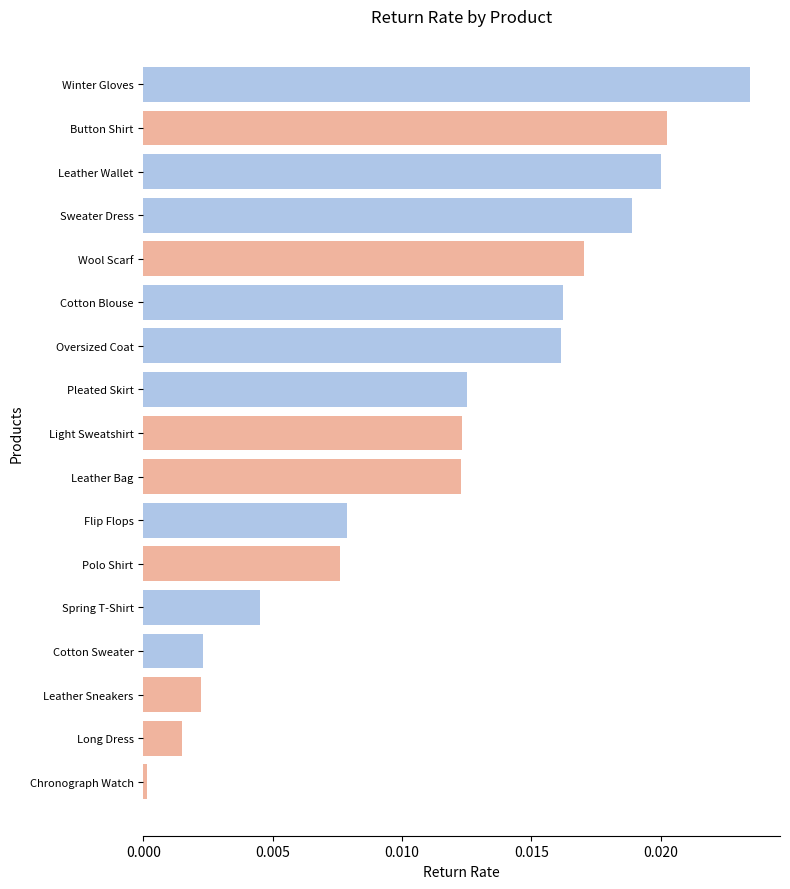

Which has a higher value, Button Shirt or Oversized Coat?

Button Shirt